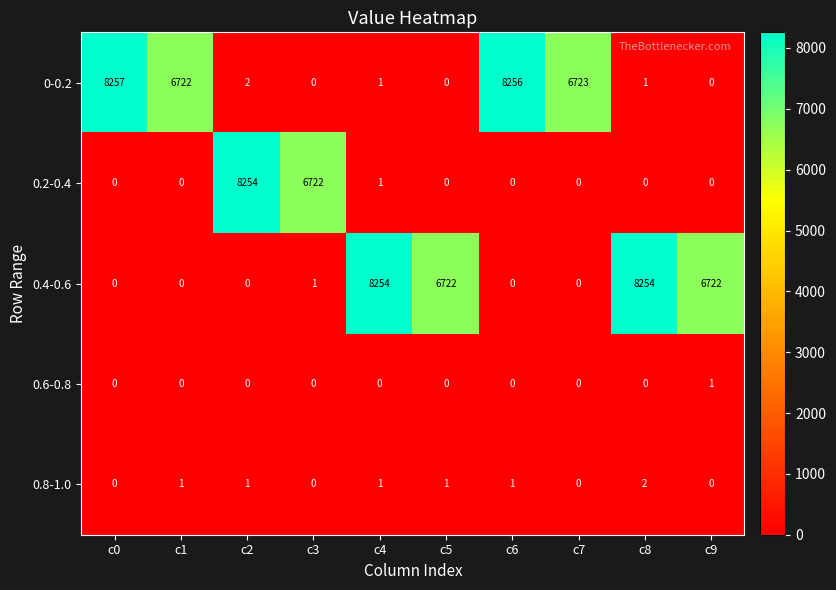

Is it true that 0.2-0.4 equals 4831 at c7?

False